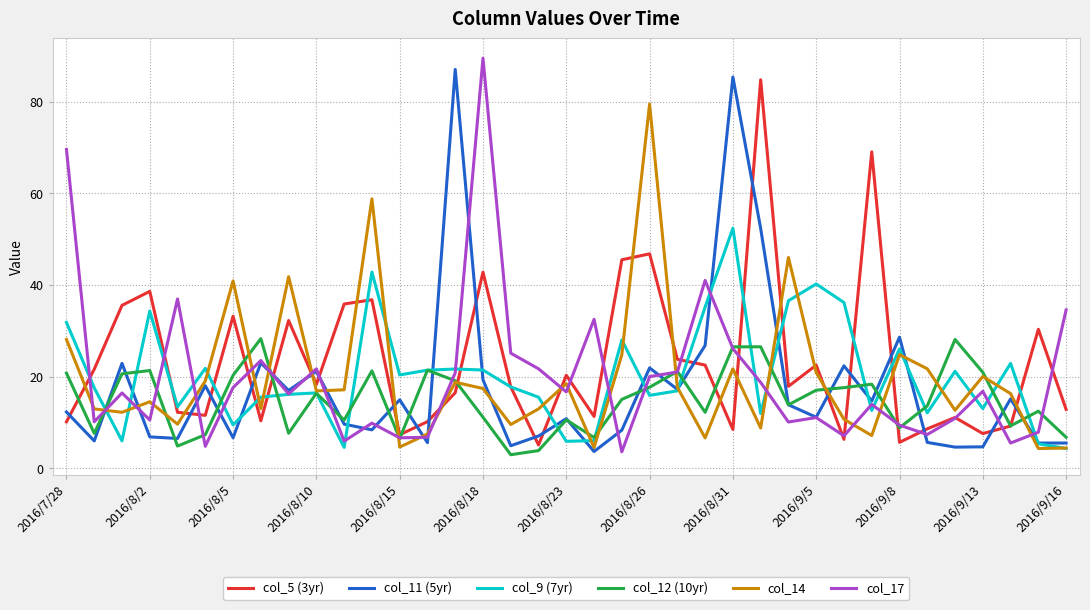

How many series are shown in this chart?

6